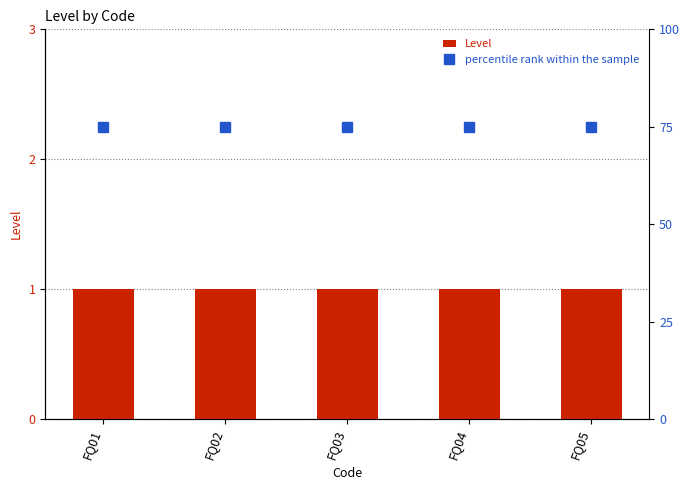

What is the average value of the Level series?

1